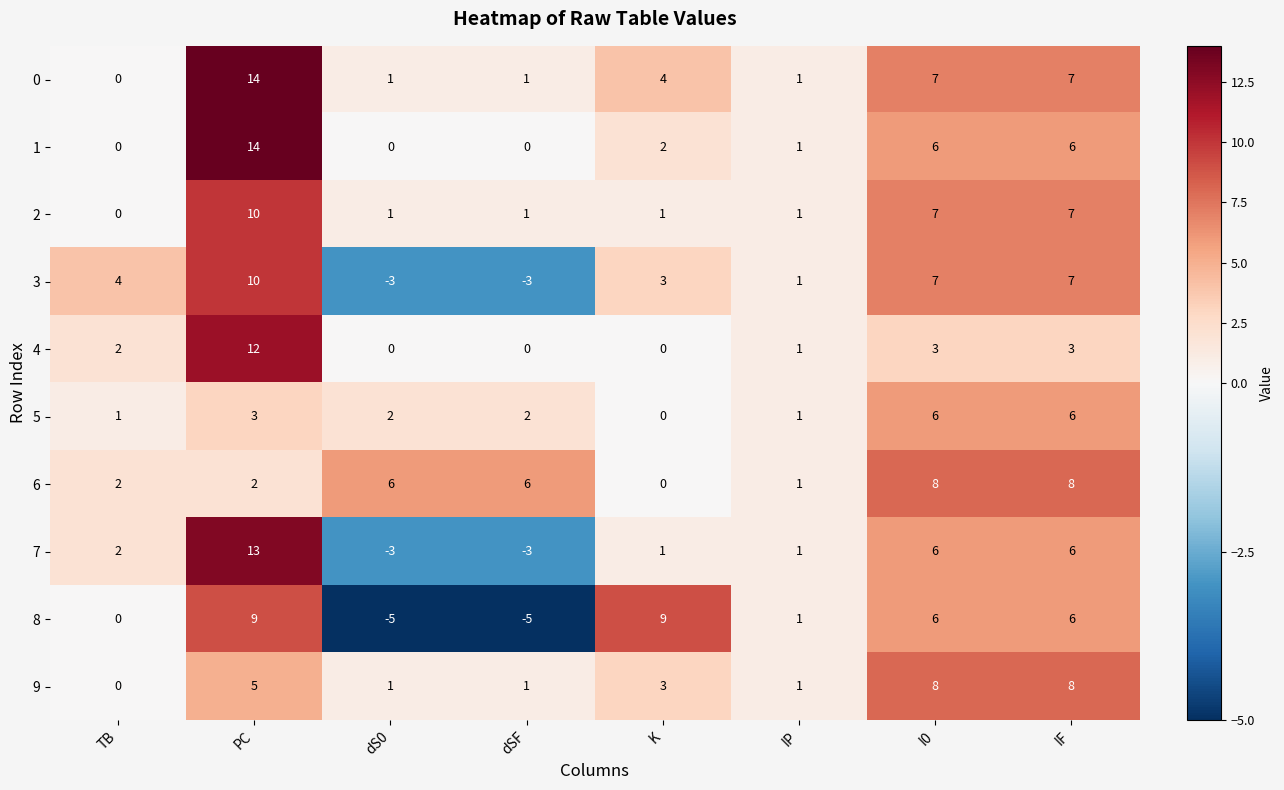

At how many categories does at least one series exceed 0?

8